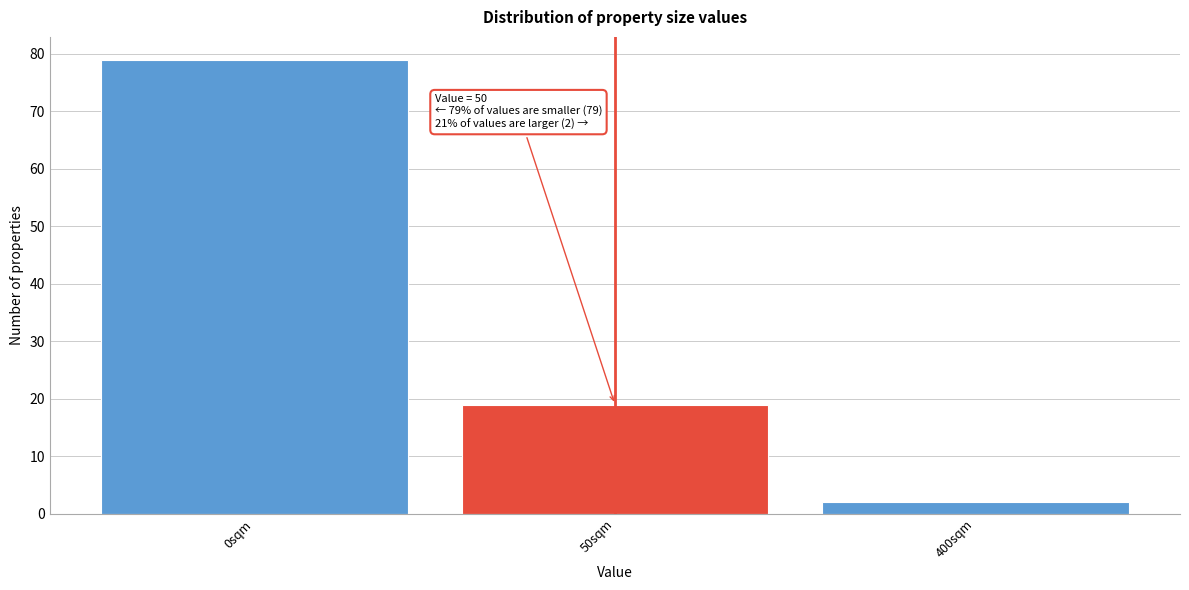

Reading left to right, what are all the values shown in this chart?

0sqm=79	50sqm=19	400sqm=2